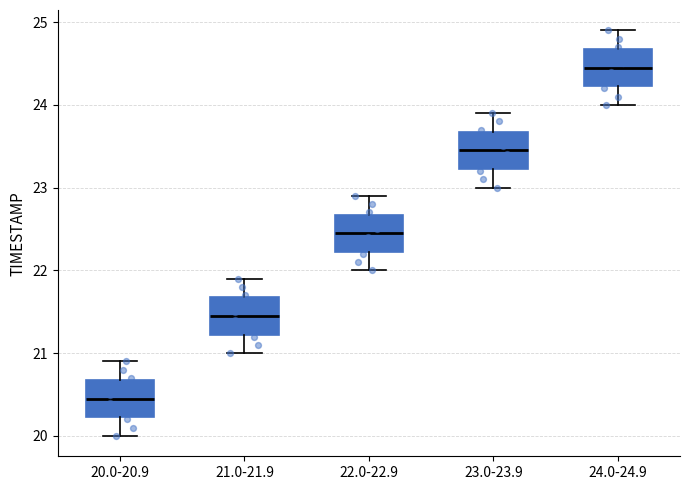

Which box has the highest median line?

24.0-24.9